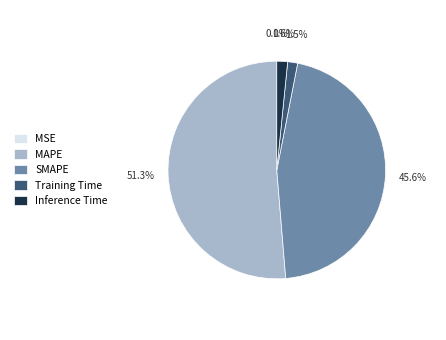

What is the largest slice in the pie chart?

MAPE